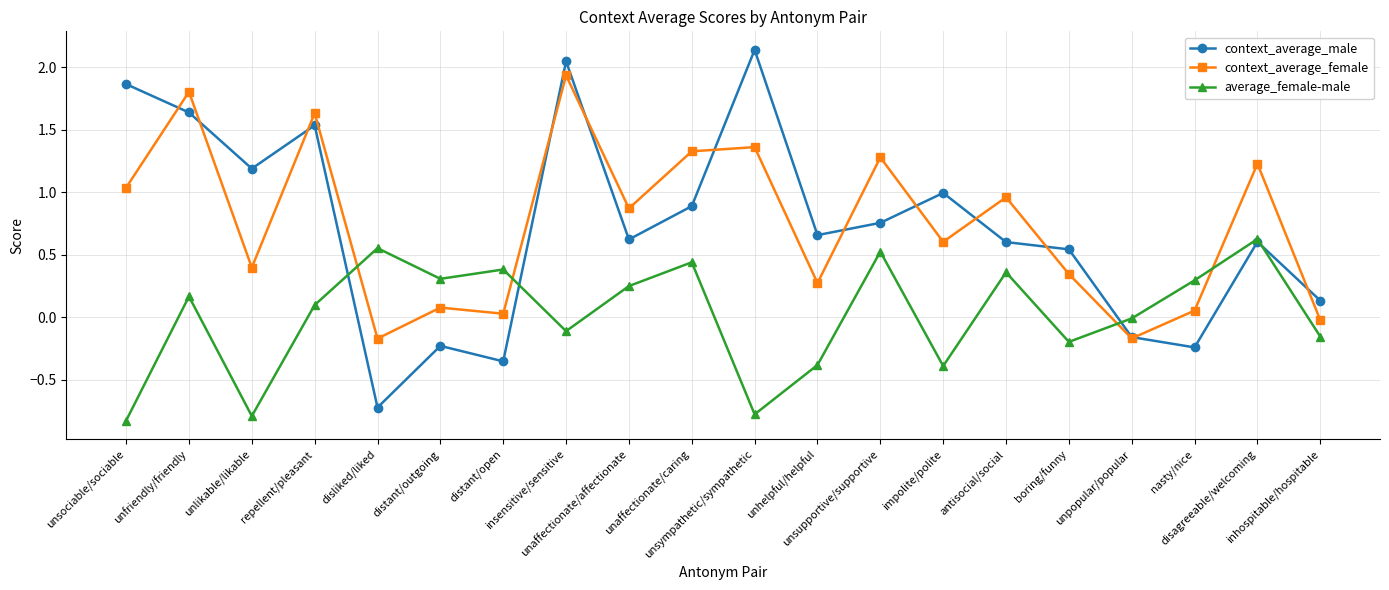

Is this an area chart (filled region under the line)?

No